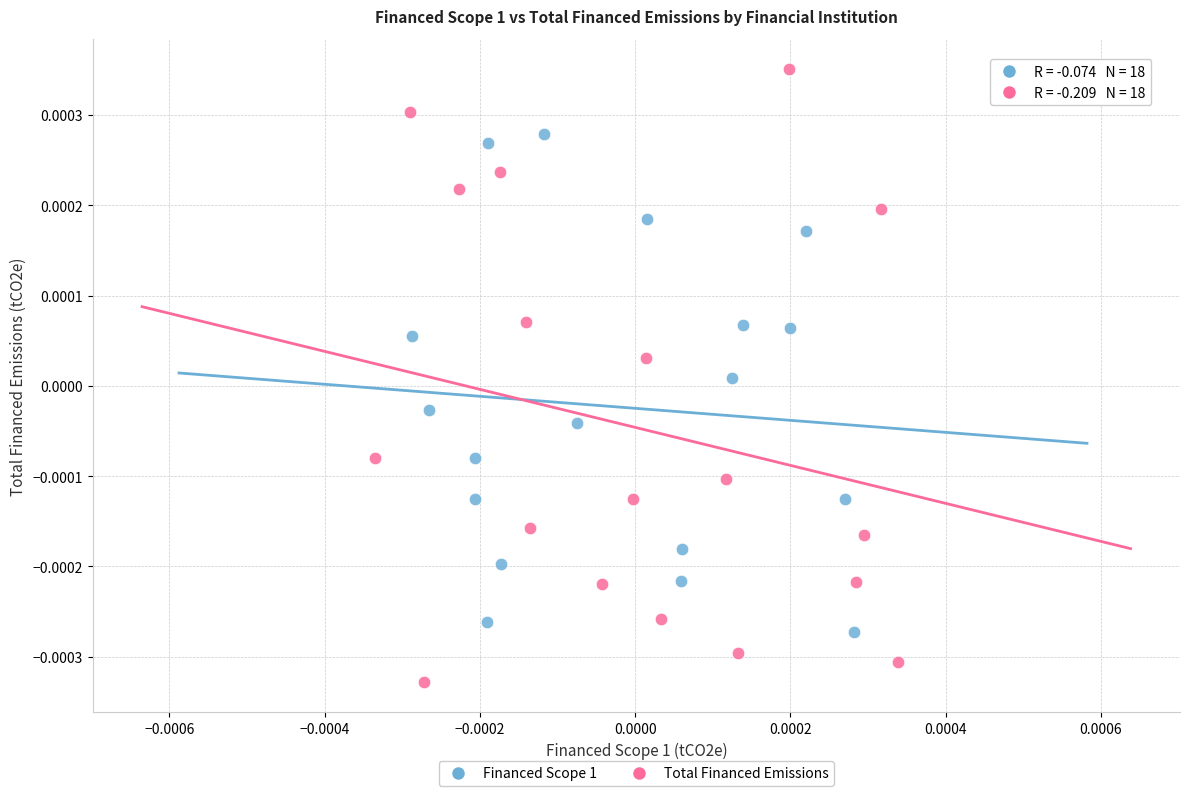

Which series has the widest spread of Y values?

Total Financed Emissions